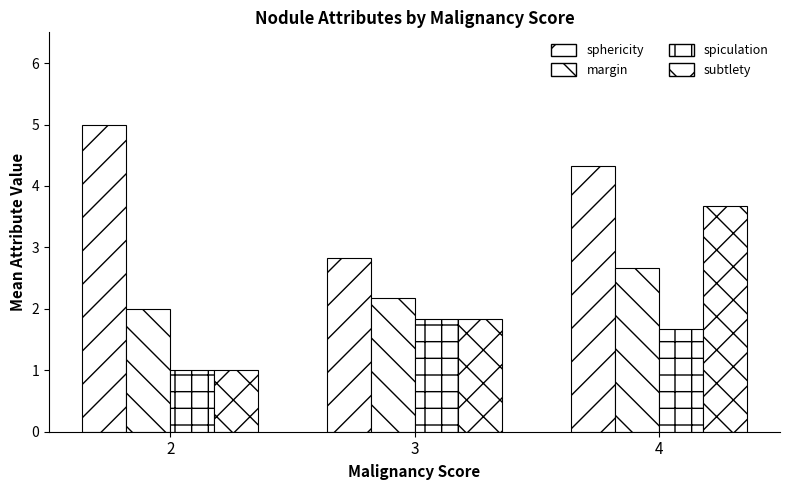

What is the average value of the sphericity series?

4.1